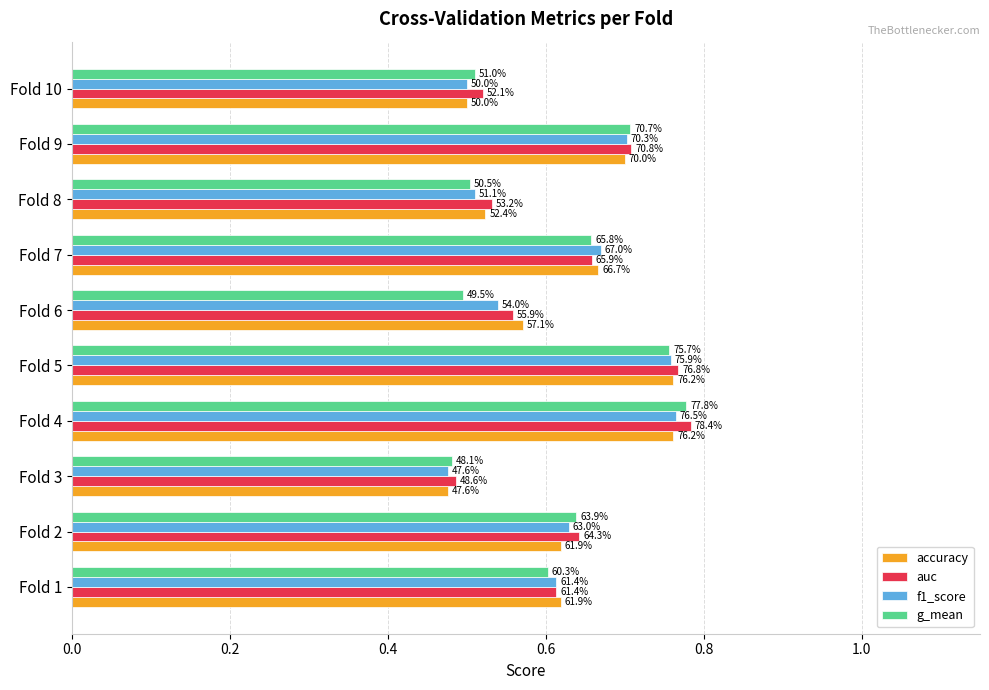

Which series has the largest range (max minus min)?

auc